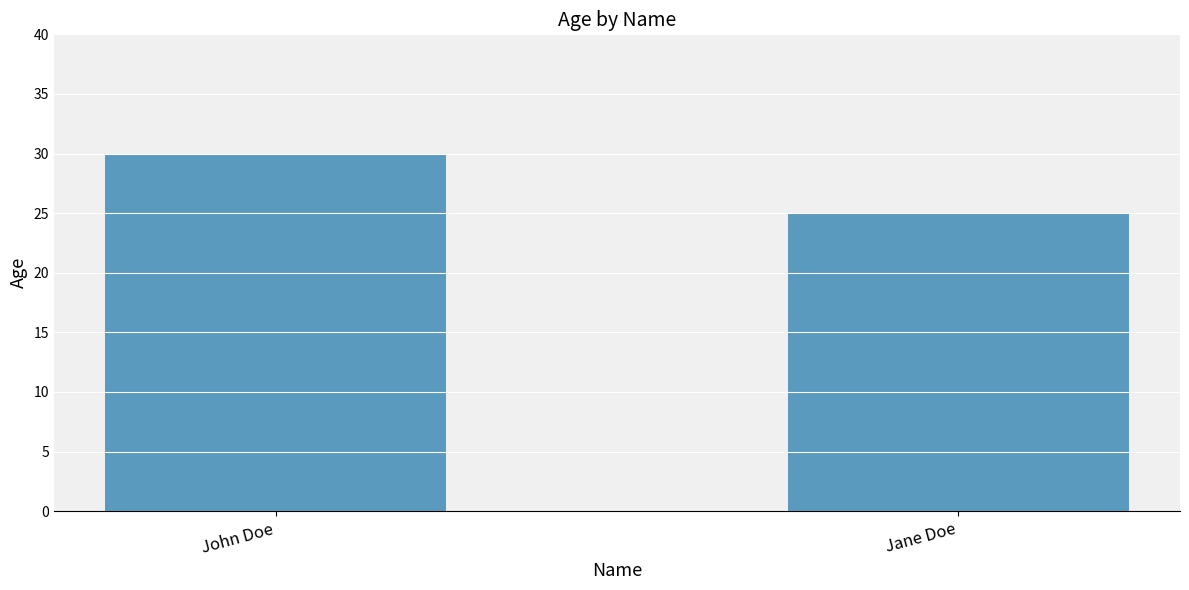

Approximately how many times larger is the value at John Doe compared to Jane Doe?

1.2